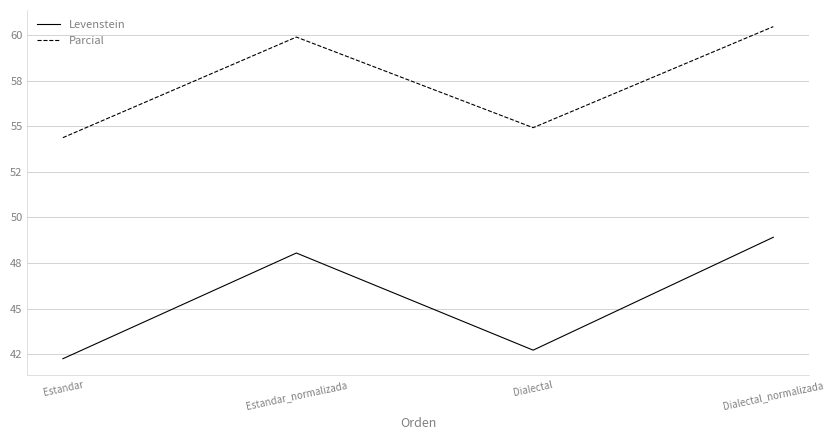

True or false: Levenstein and Parcial cross at least once.

False